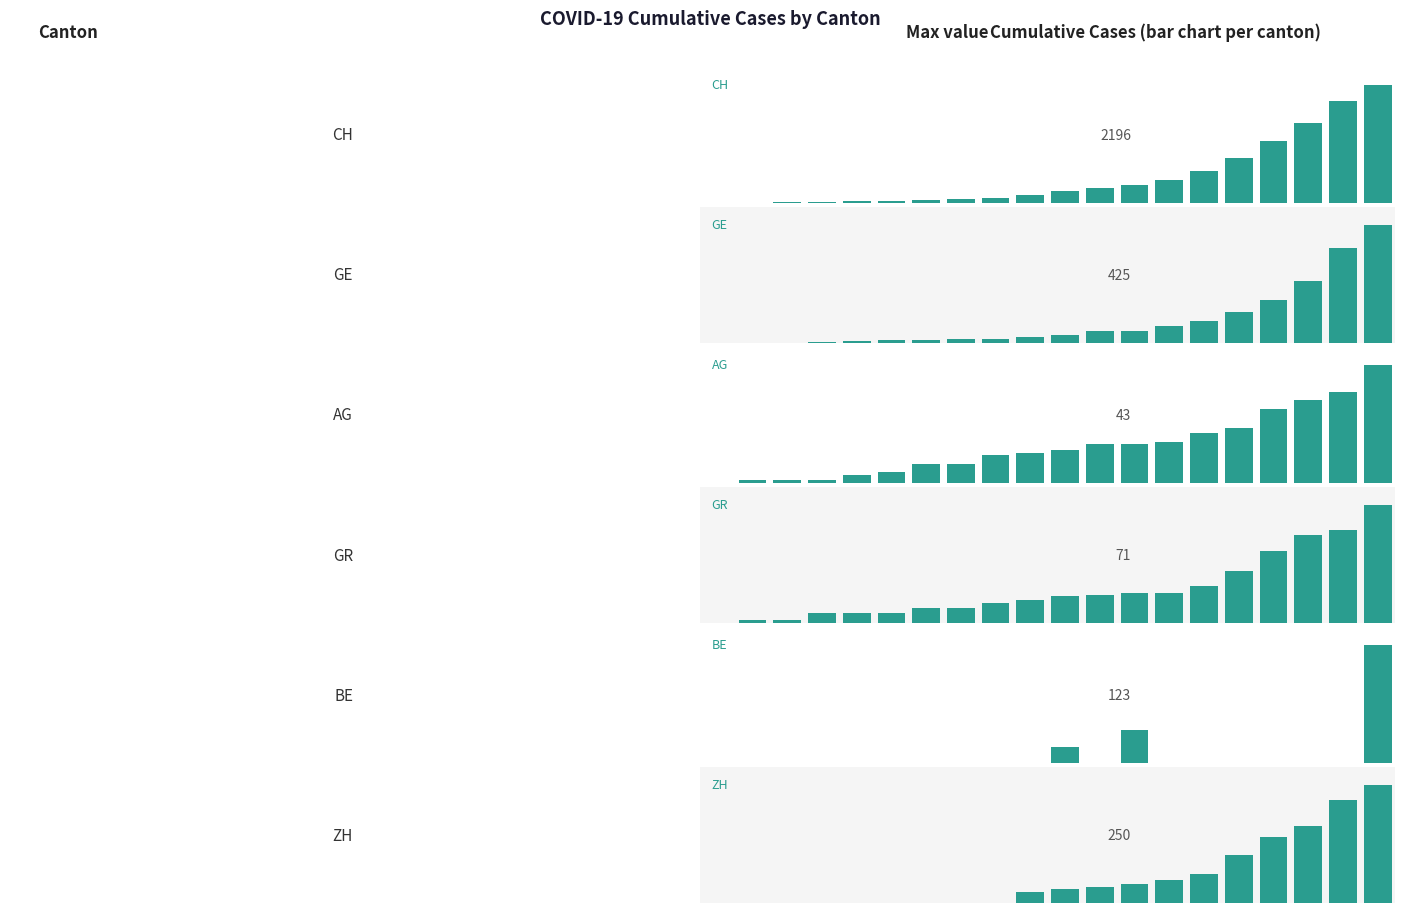

How many data points in GR are above 16?

9